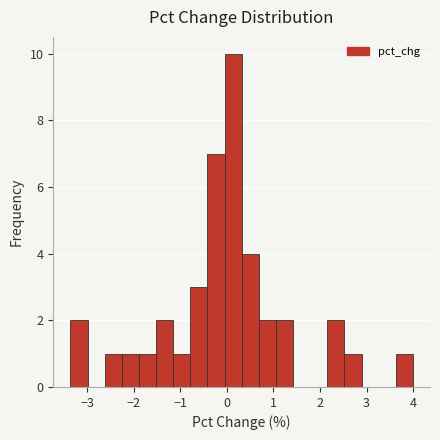

Read against the x-axis, roughly where is the centre of the tallest bar?

0.1